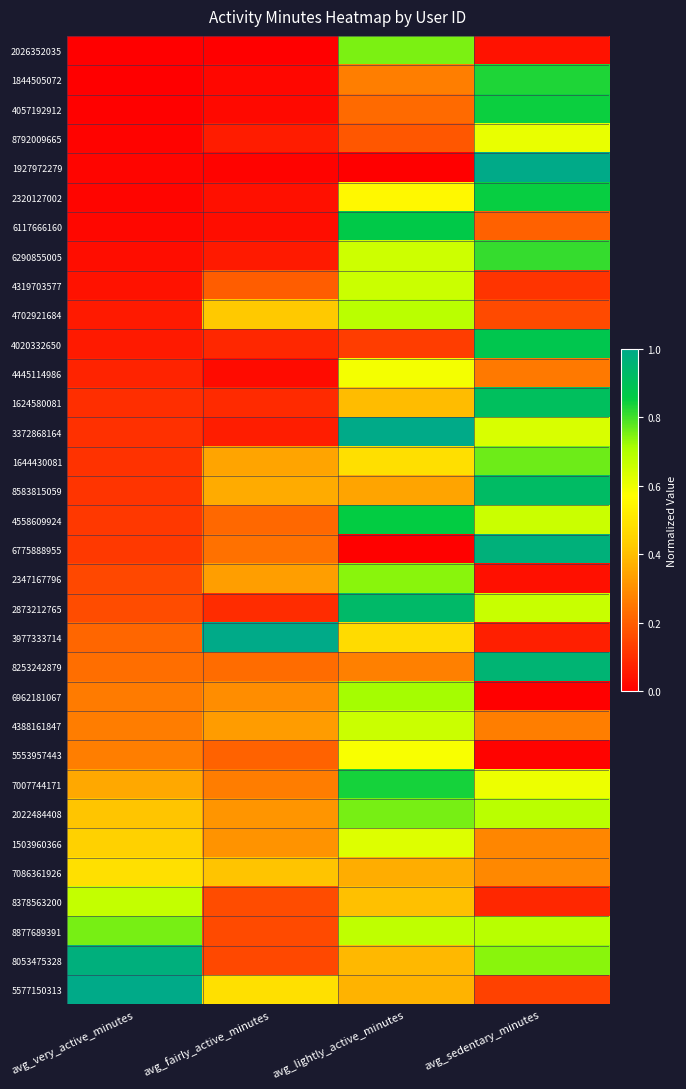

How many data points does each series have?

4